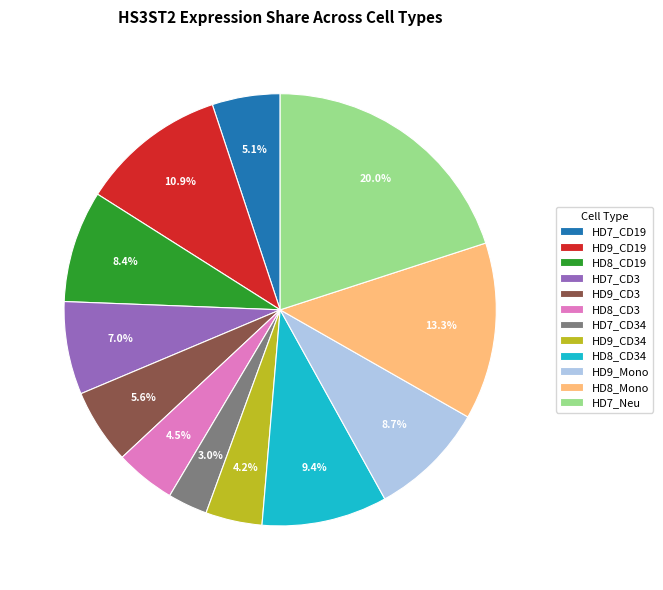

Which category has the biggest portion of the pie?

HD7_Neu